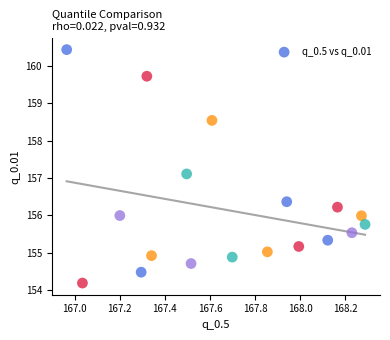

What Y value in the scatter plot is closest to 157?

157.1